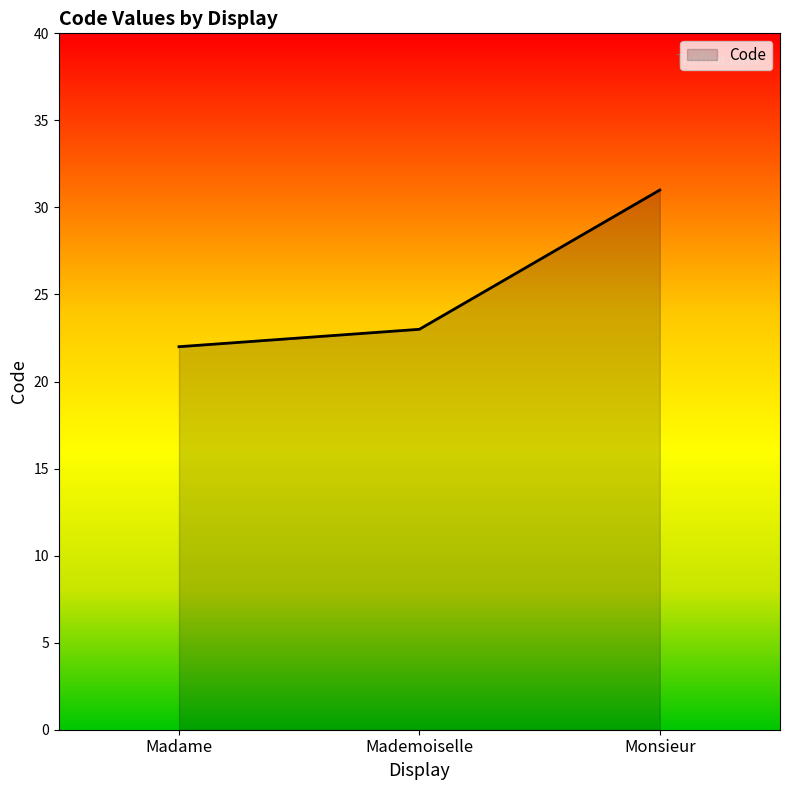

Reading left to right, extract all data points from this chart.

Madame=22	Mademoiselle=23	Monsieur=31